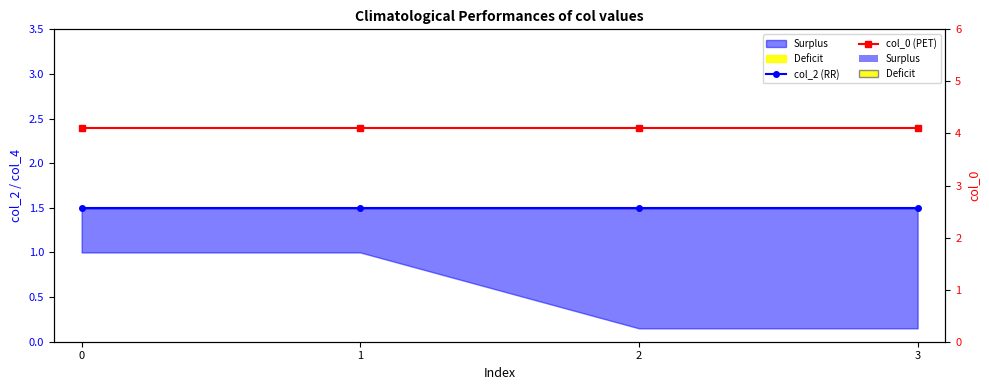

True or false: col_2 (RR) has more than 2 points higher than both neighbors.

False